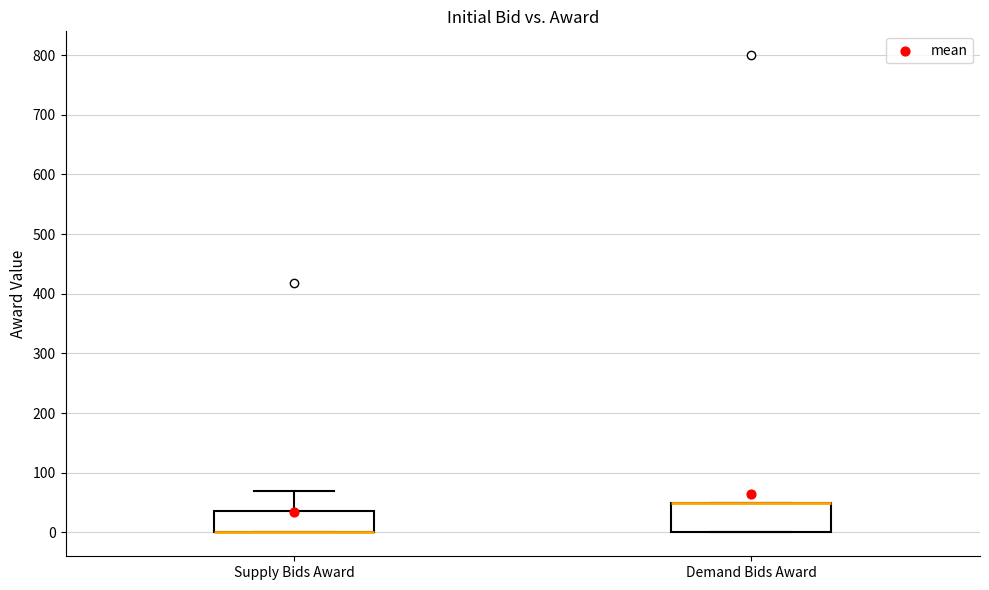

Reading left to right, read every box against the y-axis: the position of its median line, the range the box covers, and the ends of its whiskers. The values are not printed on the chart, so give them approximately, as read against the axis.

Supply Bids Award: median 0 (drawn on the box's lower edge), box 0 to 40, whiskers 0 to 70
Demand Bids Award: median 50 (drawn on the box's upper edge), box 0 to 50, whiskers 0 to 50